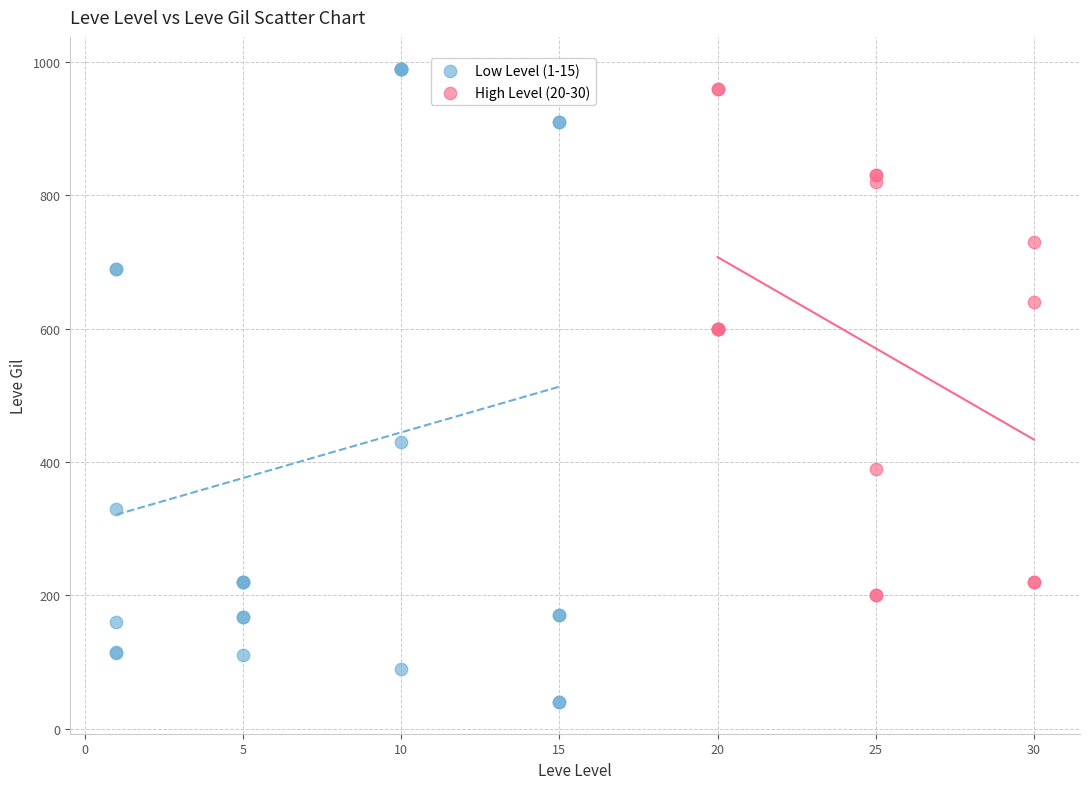

Which series contains the lowest Y value?

Low Level (1-15)